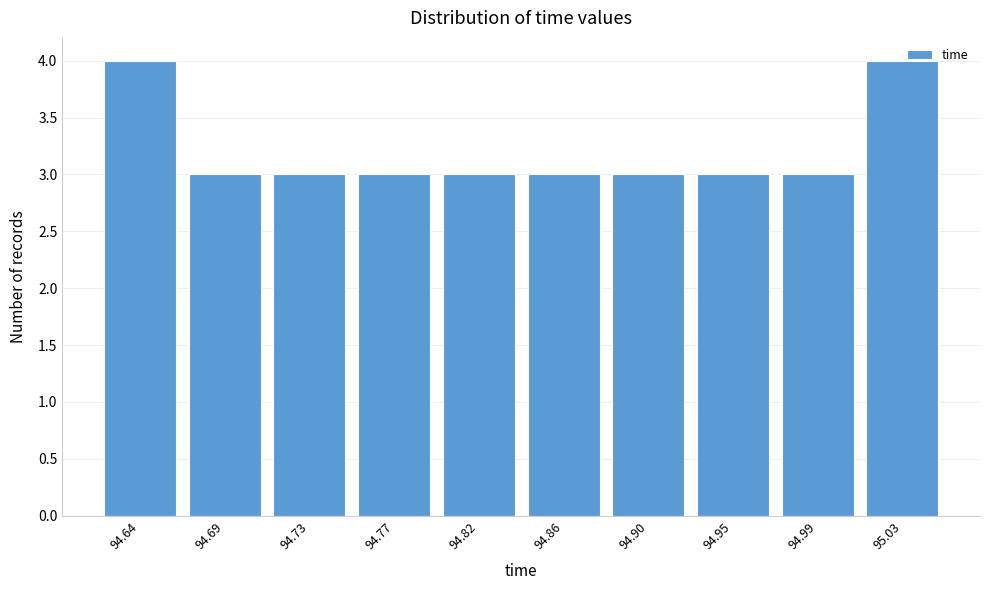

What is the value of the 5th bar from the left?

3